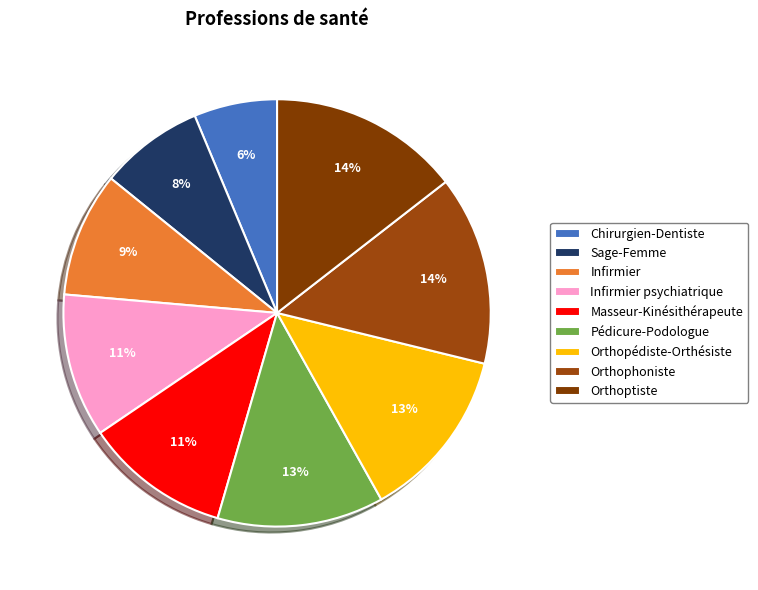

Which category has the smallest portion of the pie?

Chirurgien-Dentiste